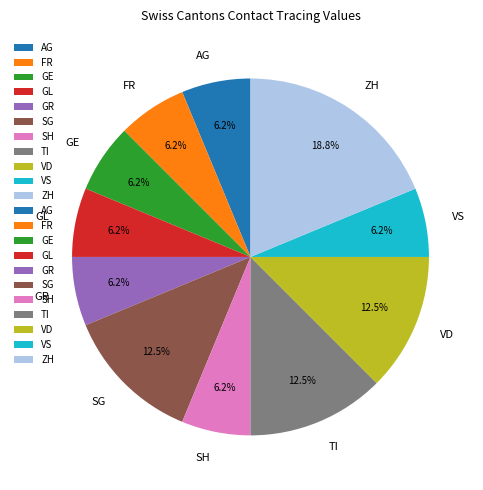

Does AG represent more than half of the total?

No